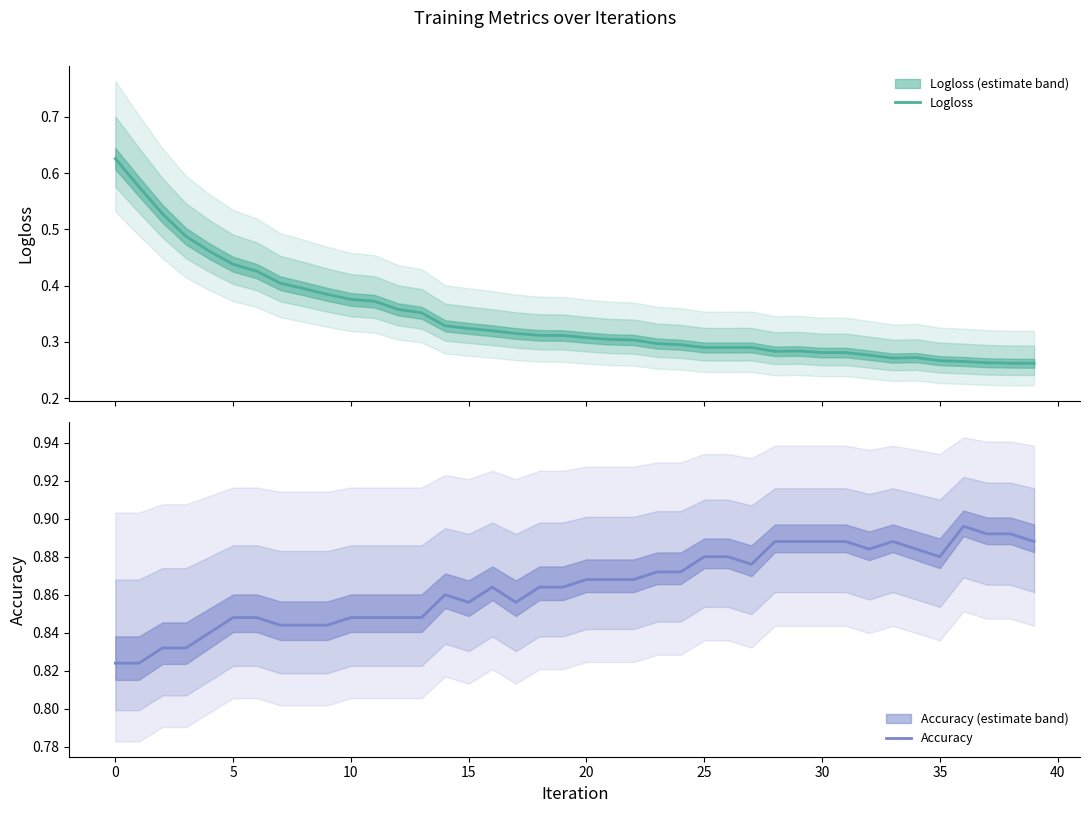

At which category does the chart reach its peak across all series?

36